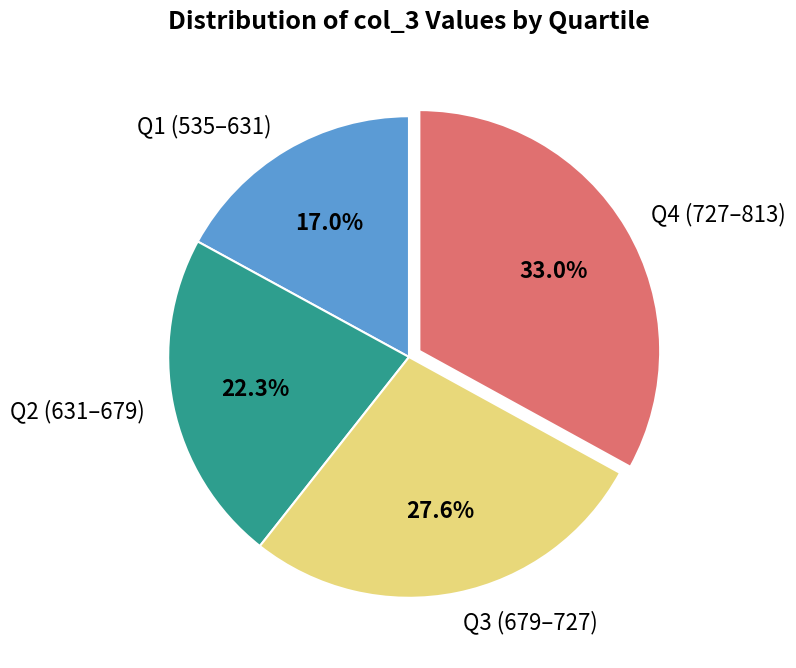

Is there a majority slice in this chart?

No